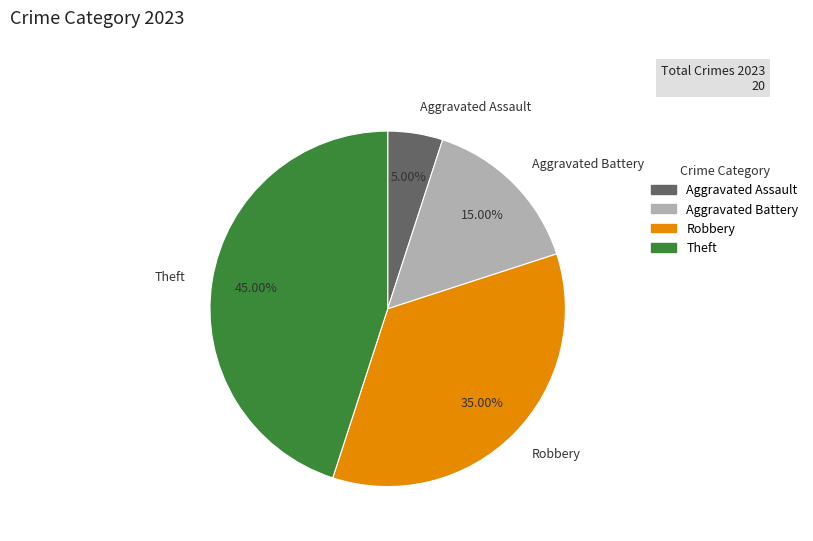

Rank the categories by value from highest to lowest.

Theft, Robbery, Aggravated Battery, Aggravated Assault